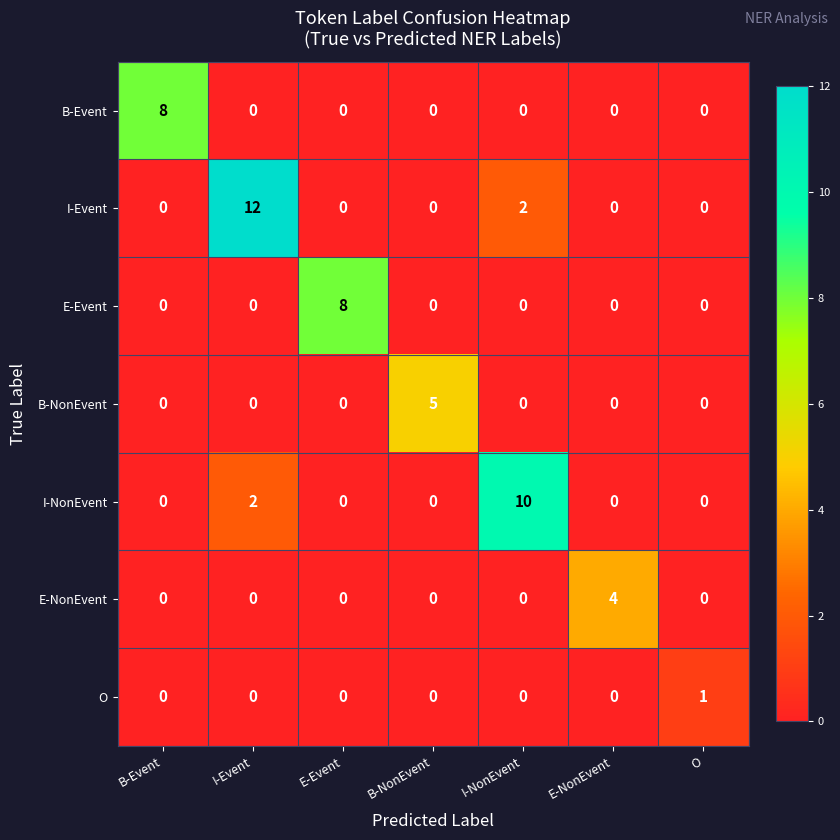

What is the difference between the maximum and minimum values in the I-Event series?

12